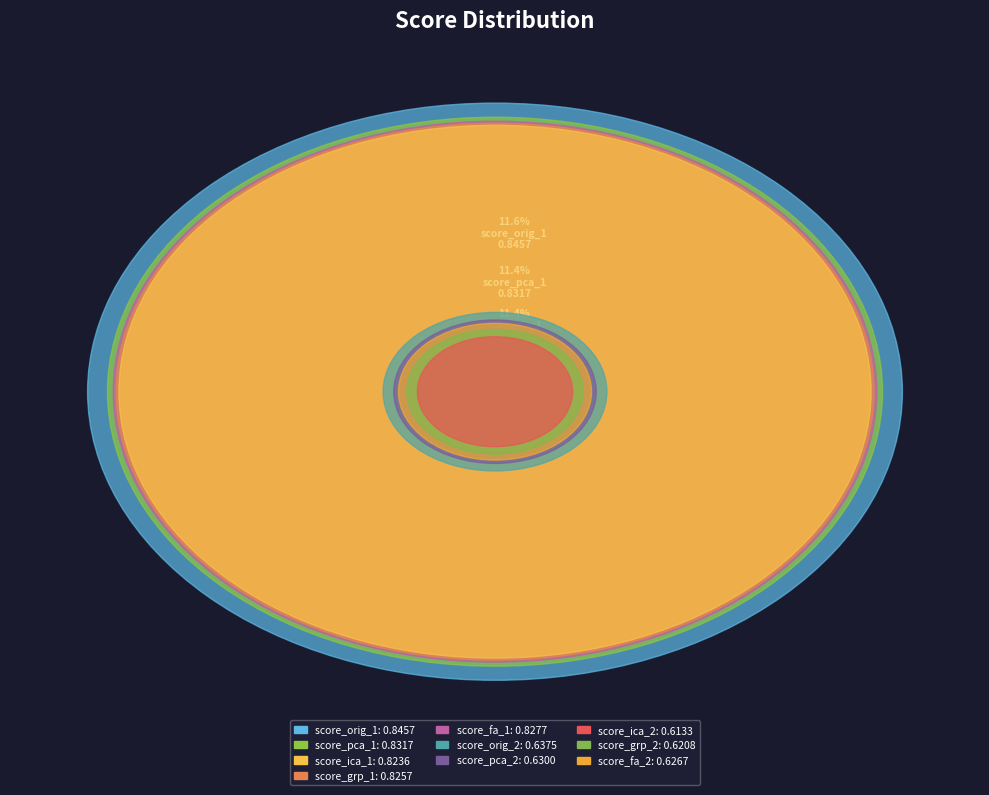

Is there any slice that represents more than half of the pie?

No